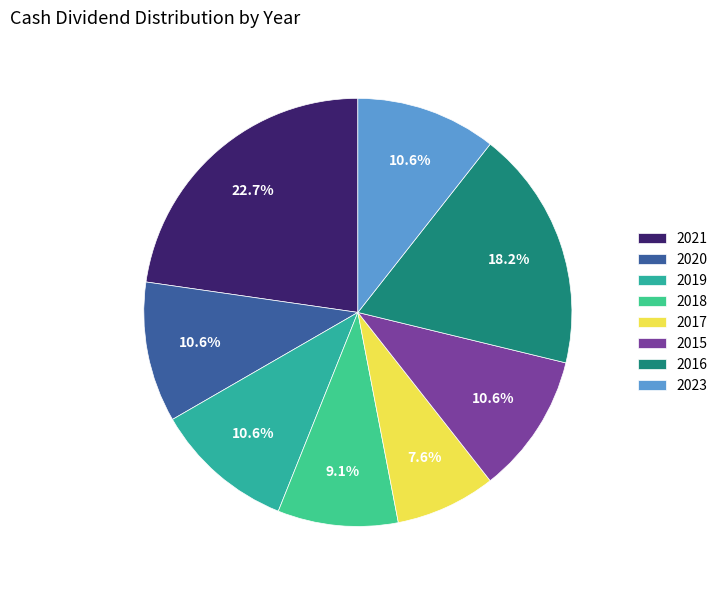

Combined, do 2017 and 2016 account for over 50%?

No